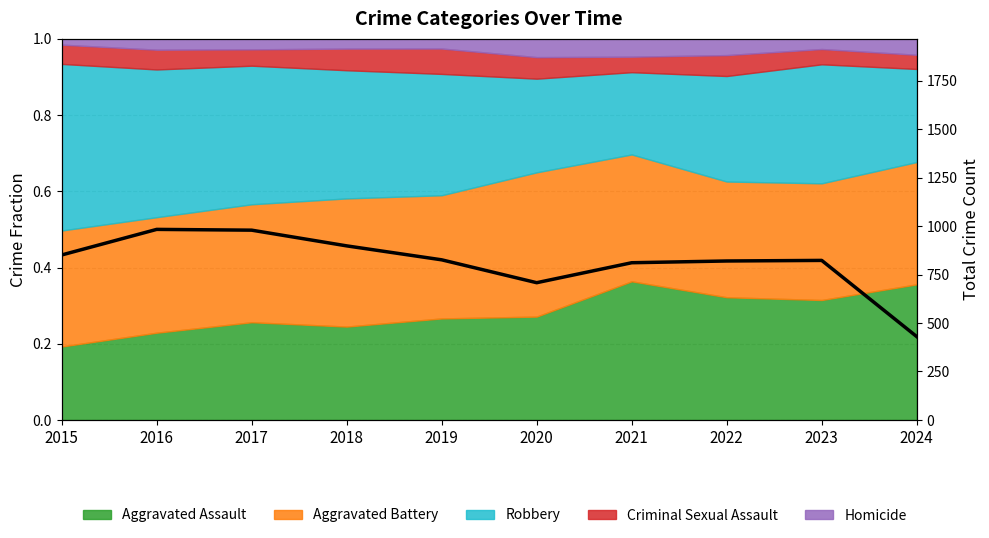

What is the value of the 3rd point from the left?

979